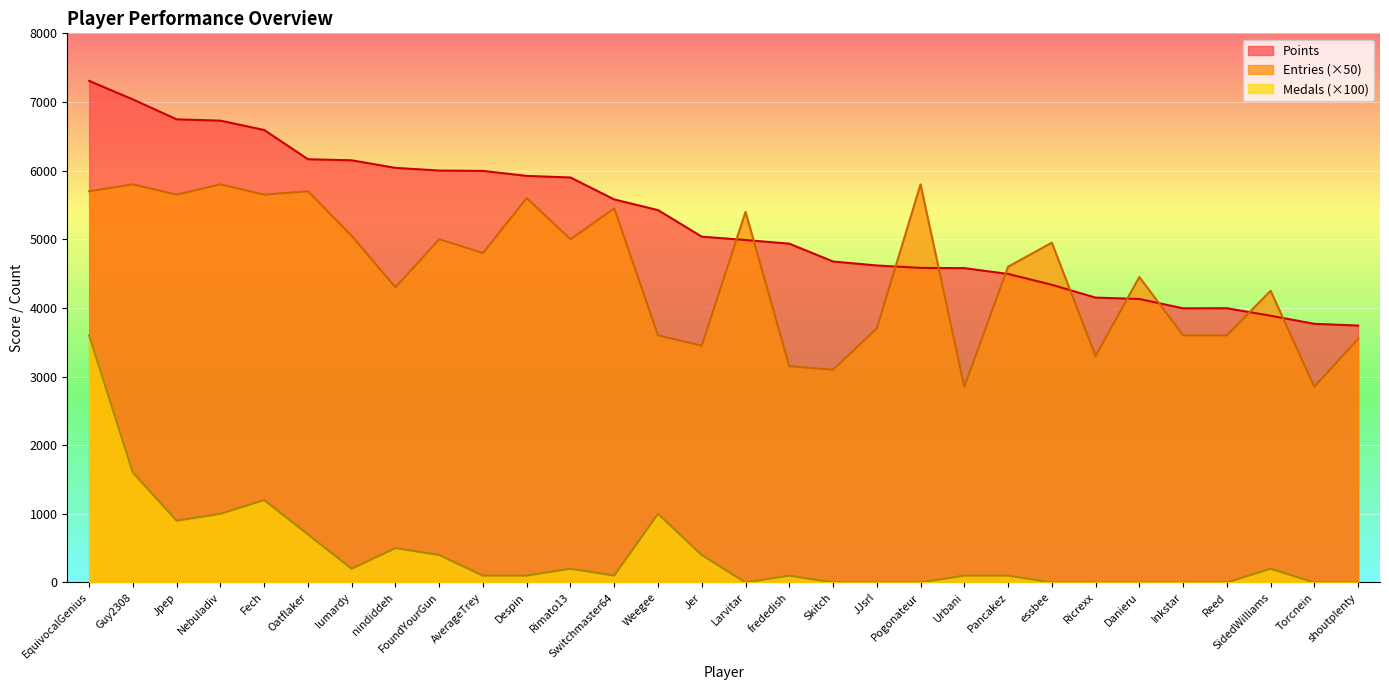

What is the average value of the Points series?

5250